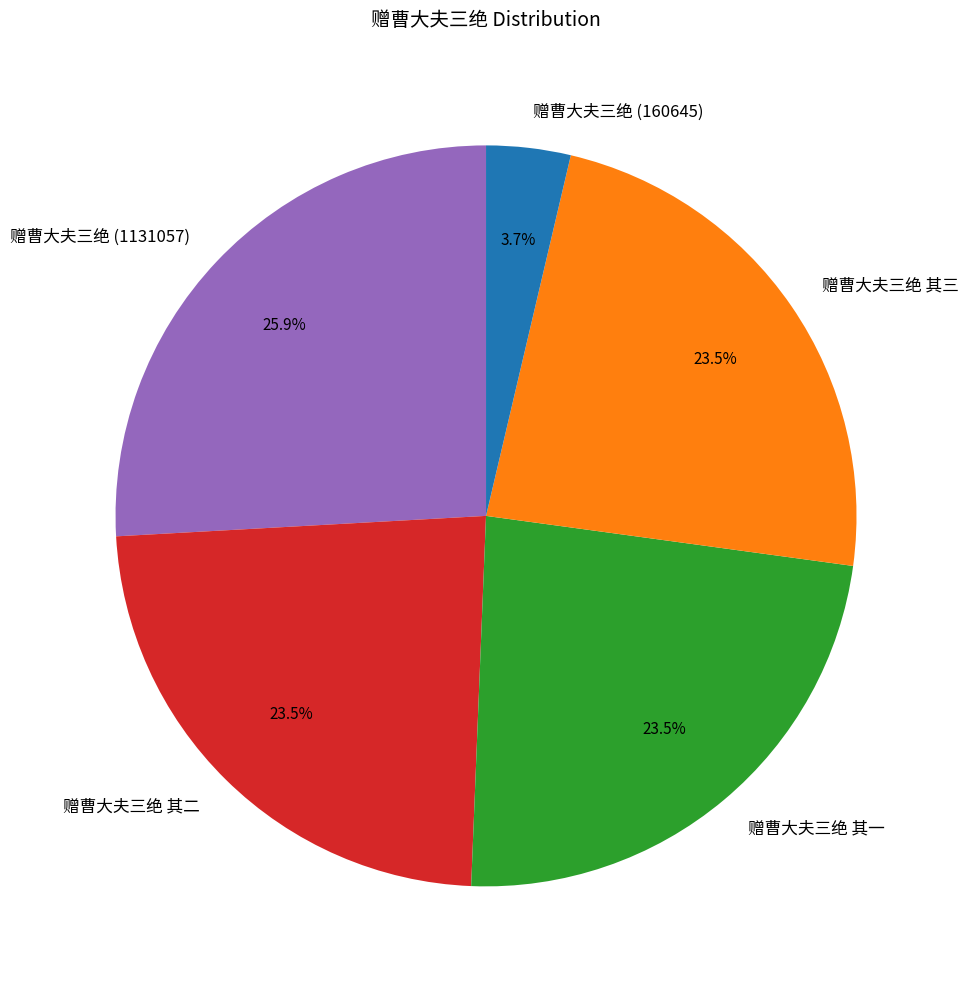

True or false: 赠曹大夫三绝 (160645) accounts for 4% of the total.

True